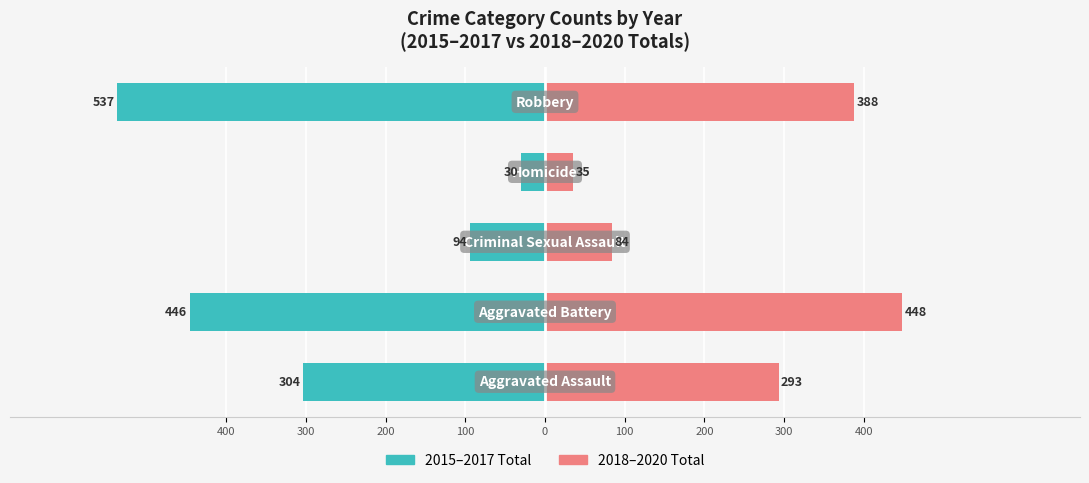

How many values in the 2015-2017 Total series exceed -304?

2